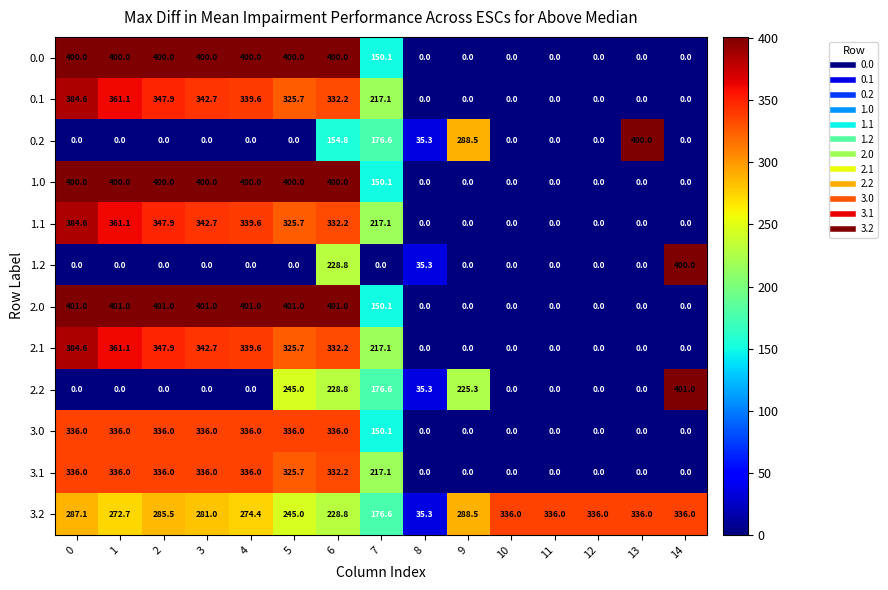

True or false: 2.2 has a value of 320.0 at 9.

False